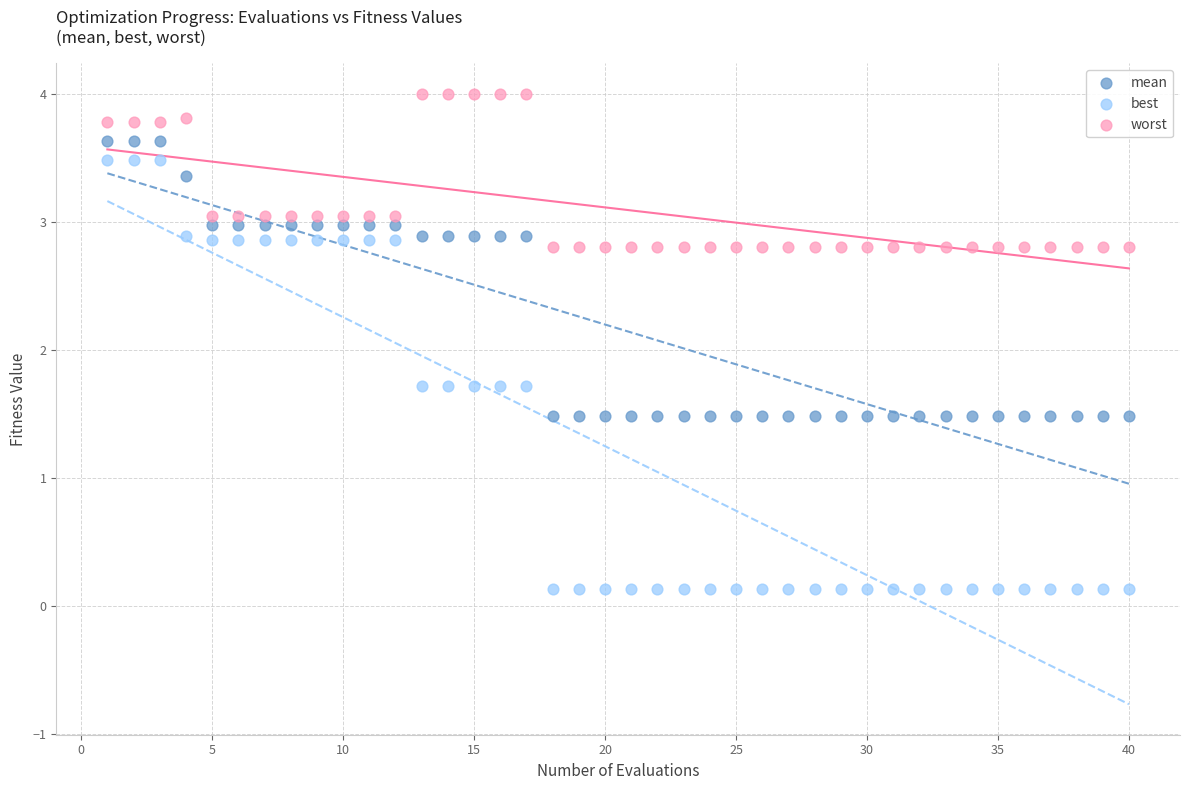

Across all data points, what is the range of Y values (max minus min)?

3.9